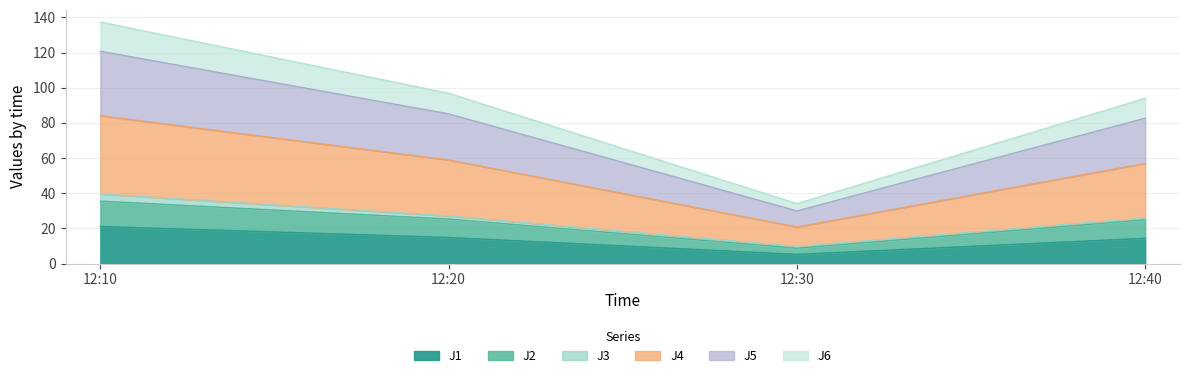

Is it true that J1 equals 10.2 at 12:20?

False